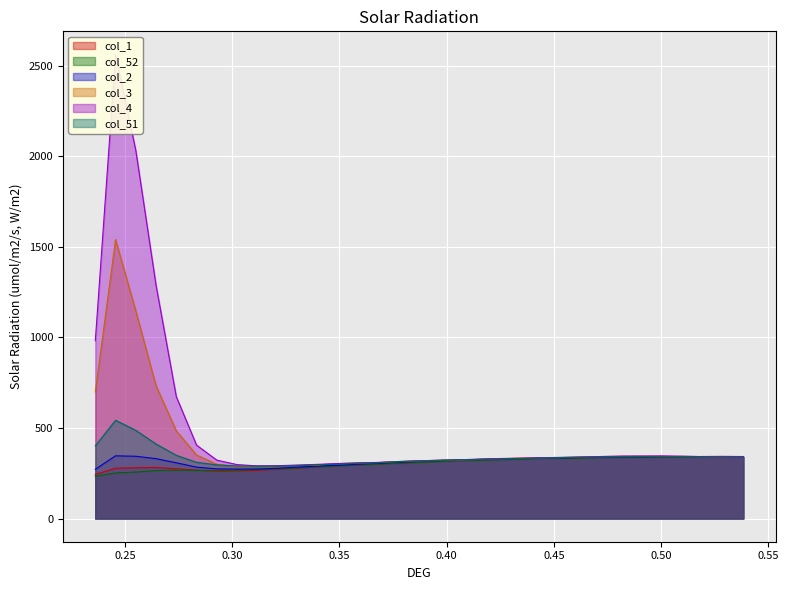

How many interior local valleys does the col_51 series have?

1